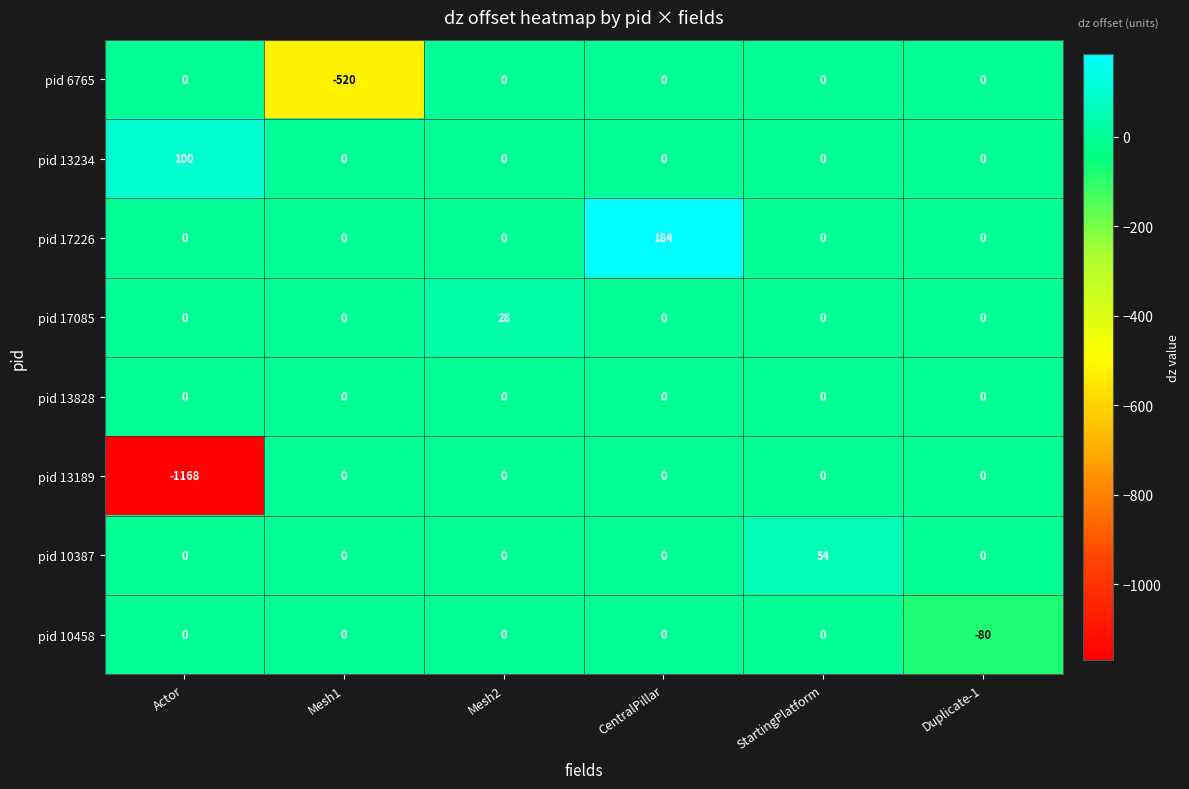

The value of pid 17226 at StartingPlatform is 89. True or false?

False